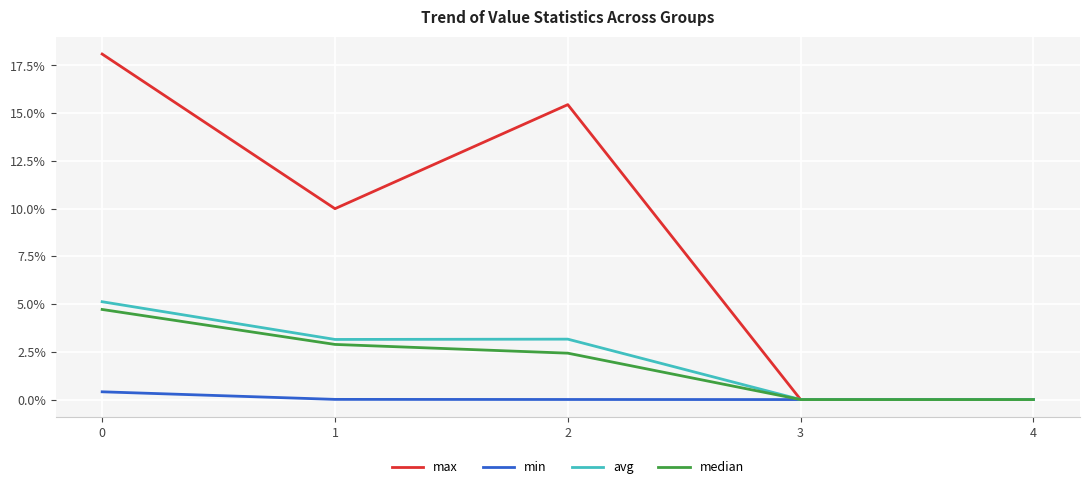

At which label is median closest to 0?

3